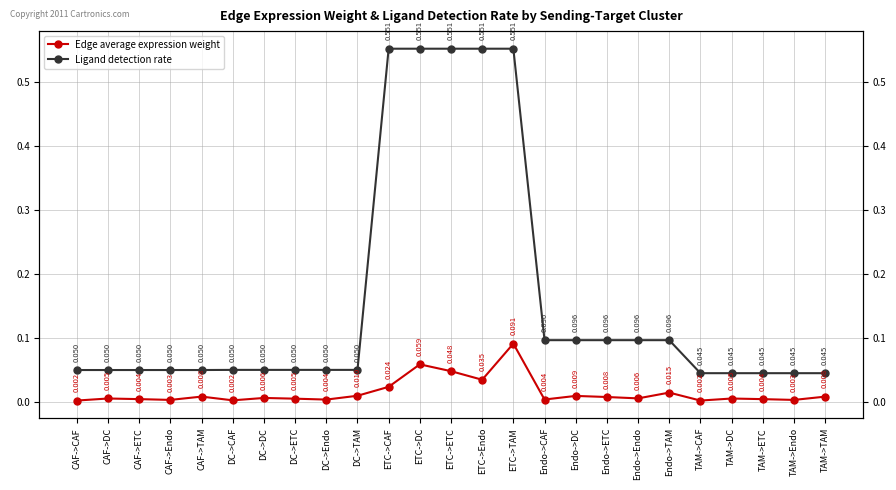

Does the chart have visible grid lines?

Yes